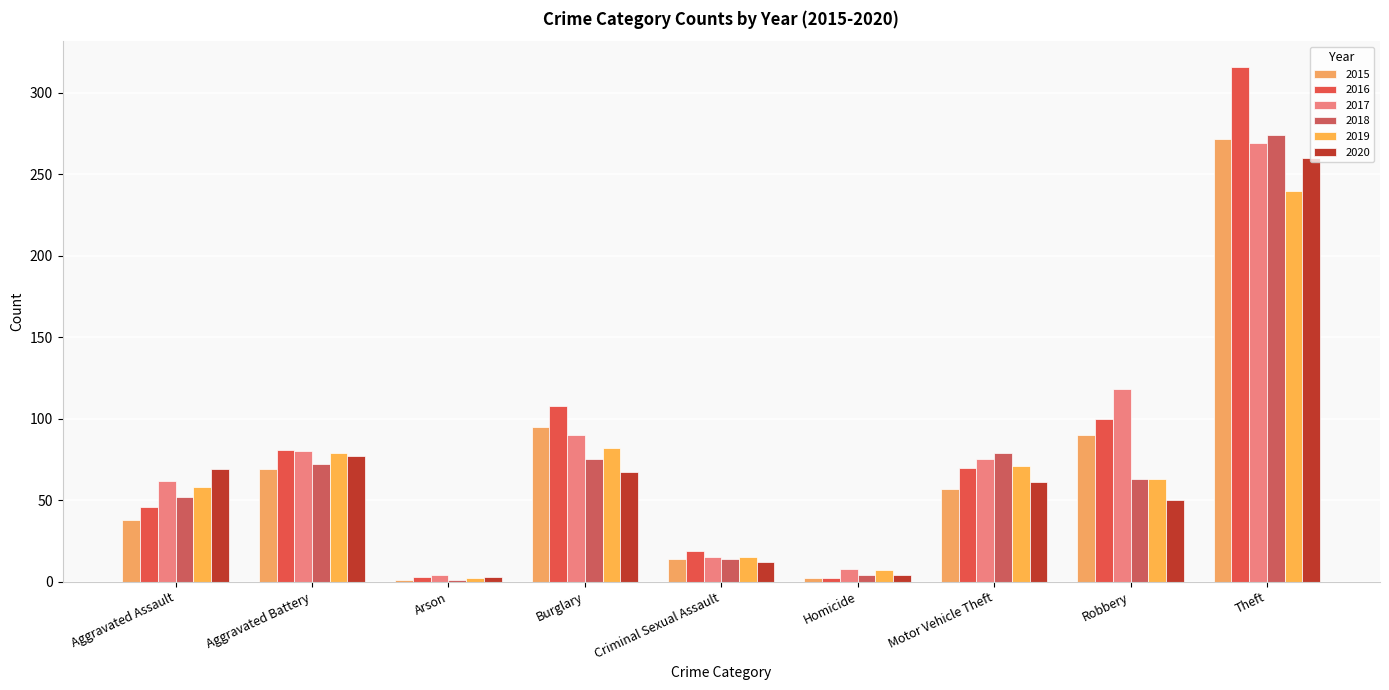

How many values in the 2016 series are below 70?

4